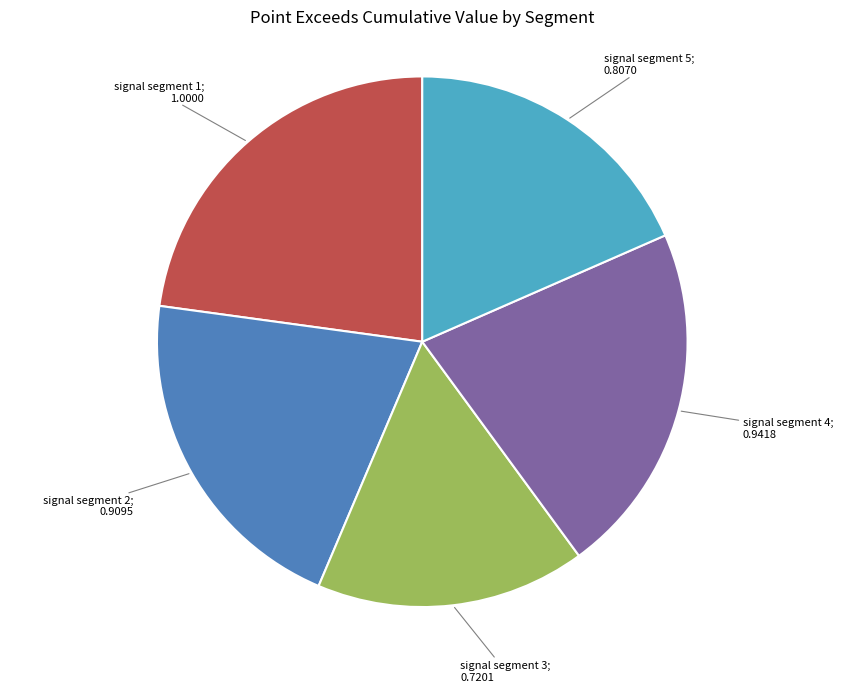

Is there a majority slice in this chart?

No